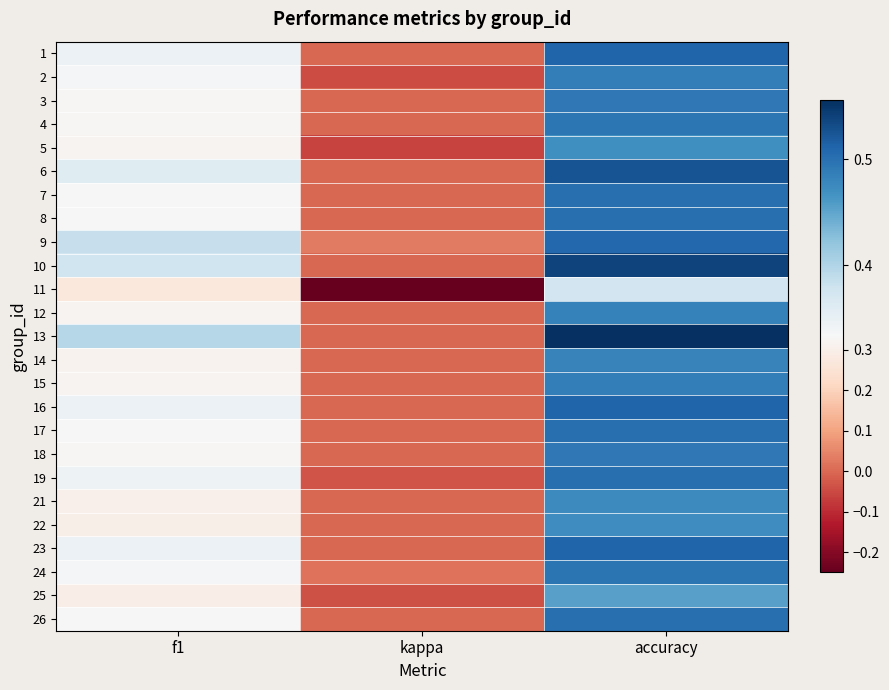

Which label corresponds to the largest value in the chart?

accuracy